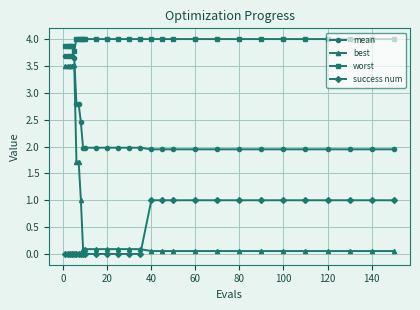

Does the chart display data point markers on the line(s)?

Yes